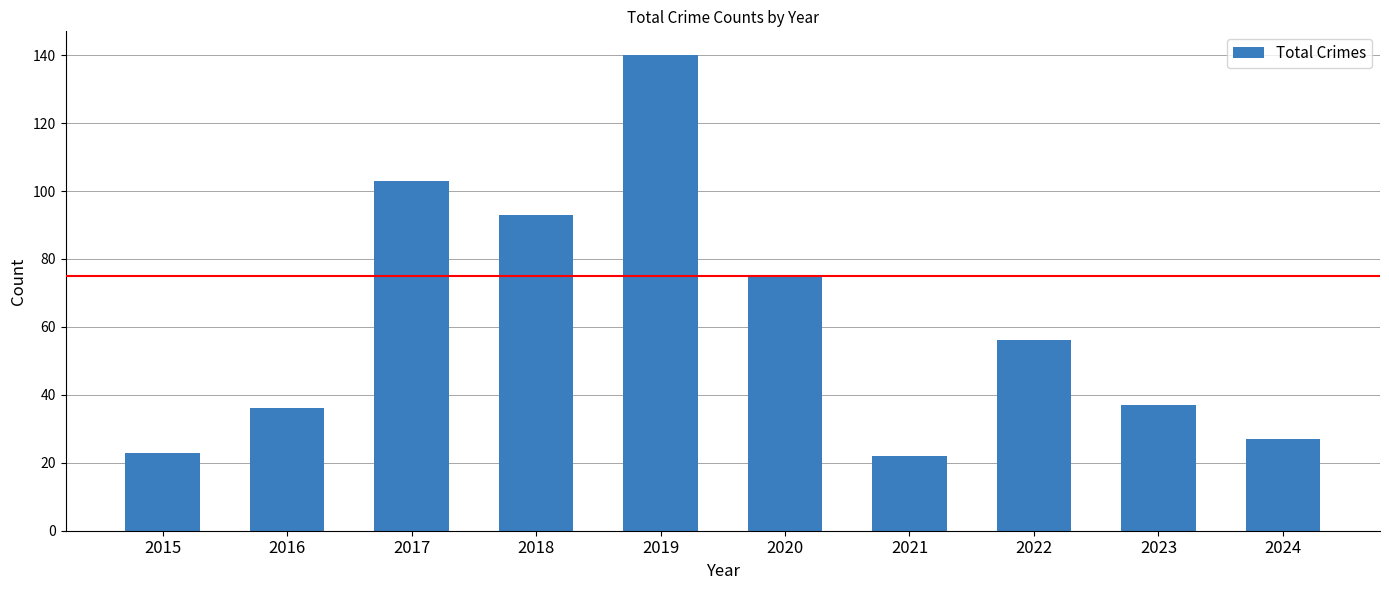

What is the value of the 8th bar from the left?

56